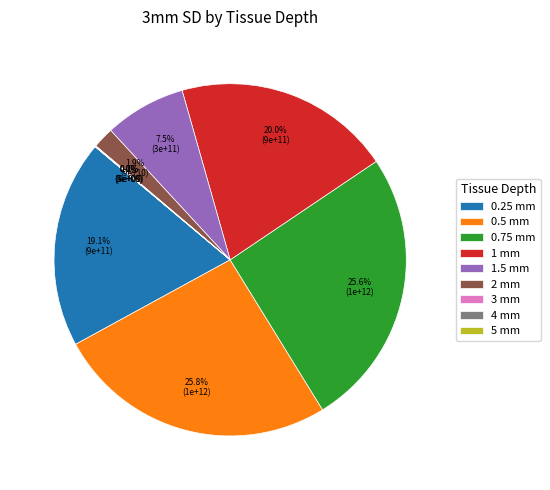

What portion of the pie excludes 1 mm?

80.0%